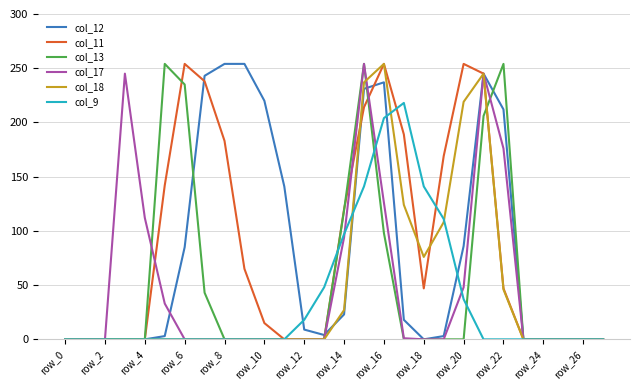

Rank the series by their maximum value, from lowest to highest.

col_9, col_12, col_11, col_13, col_17, col_18